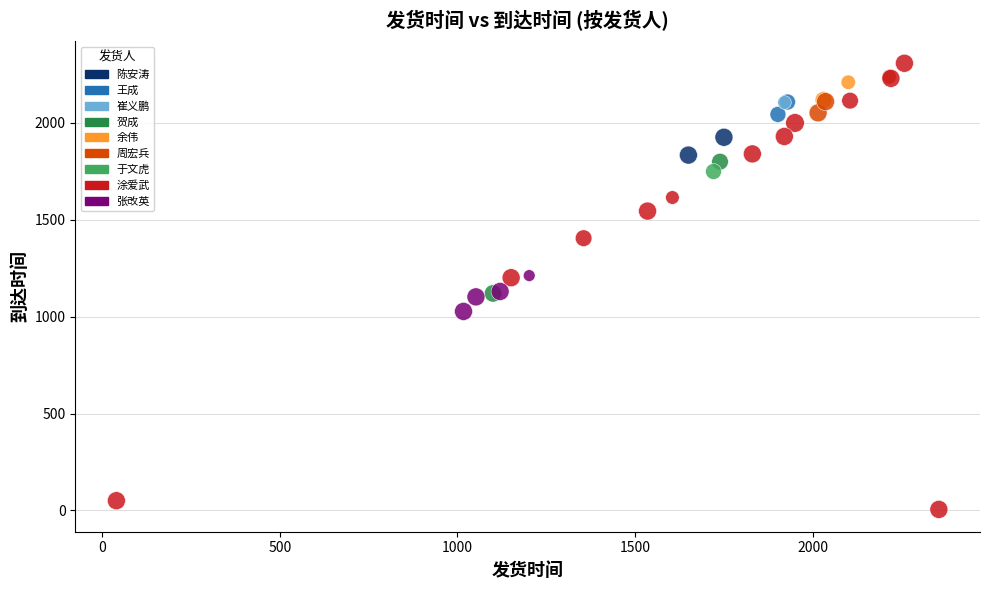

What are all the series names shown in the legend?

陈安涛, 王成, 崔义鹏, 贺成, 余伟, 周宏兵, 于文虎, 涂爱武, 张改英